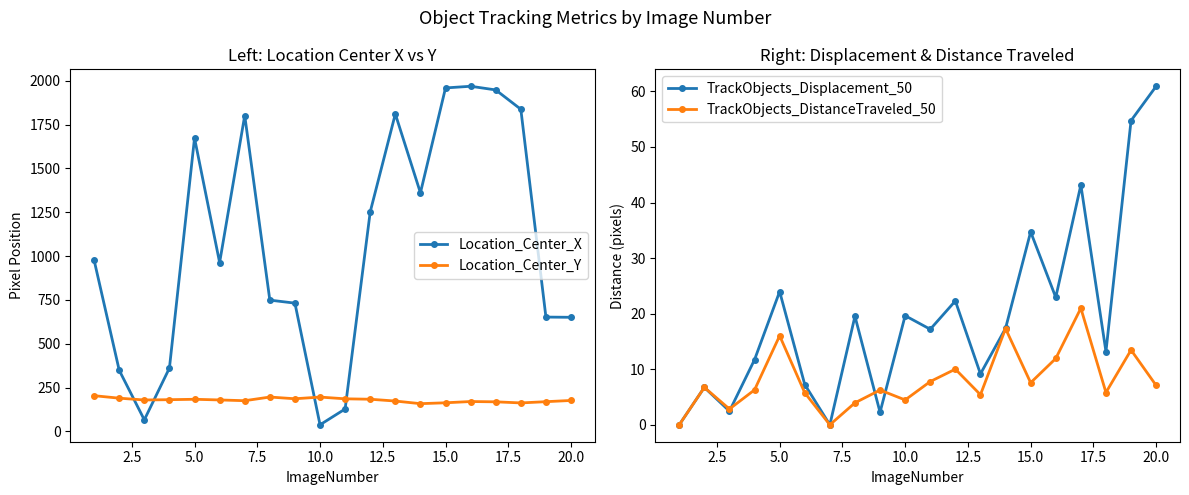

True or false: Location_Center_X and TrackObjects_Displacement_50 intersect in this chart.

False